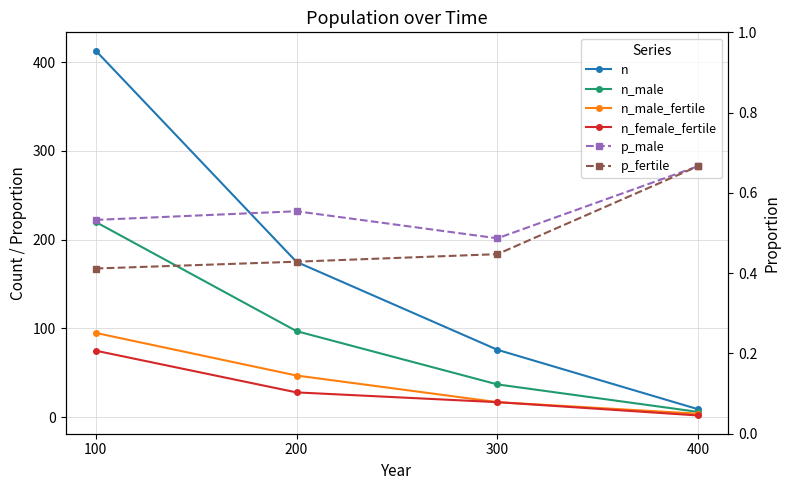

Which series has the largest total across all categories?

n